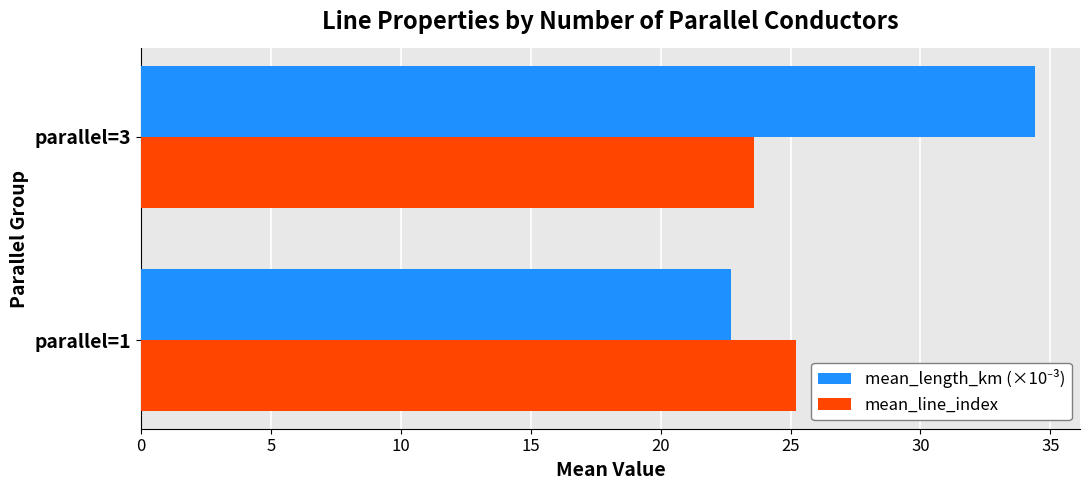

The value of mean_line_index at parallel=3 is 38.1. True or false?

False